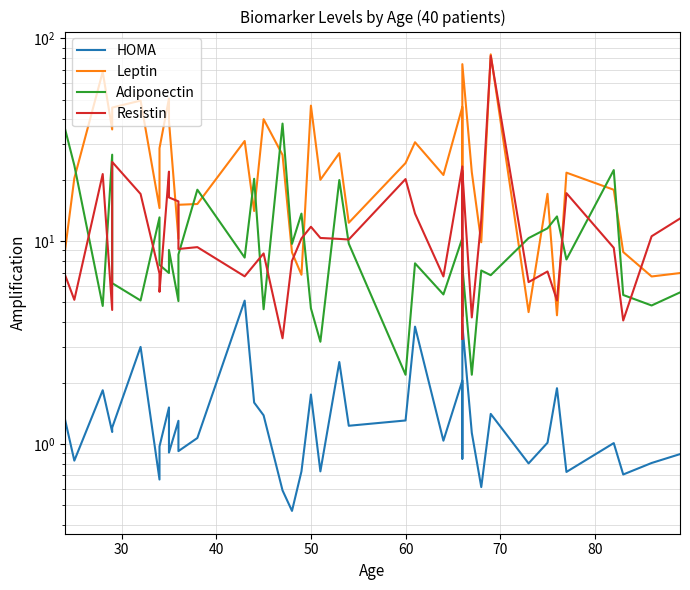

How many values in the Adiponectin series are below 8?

20